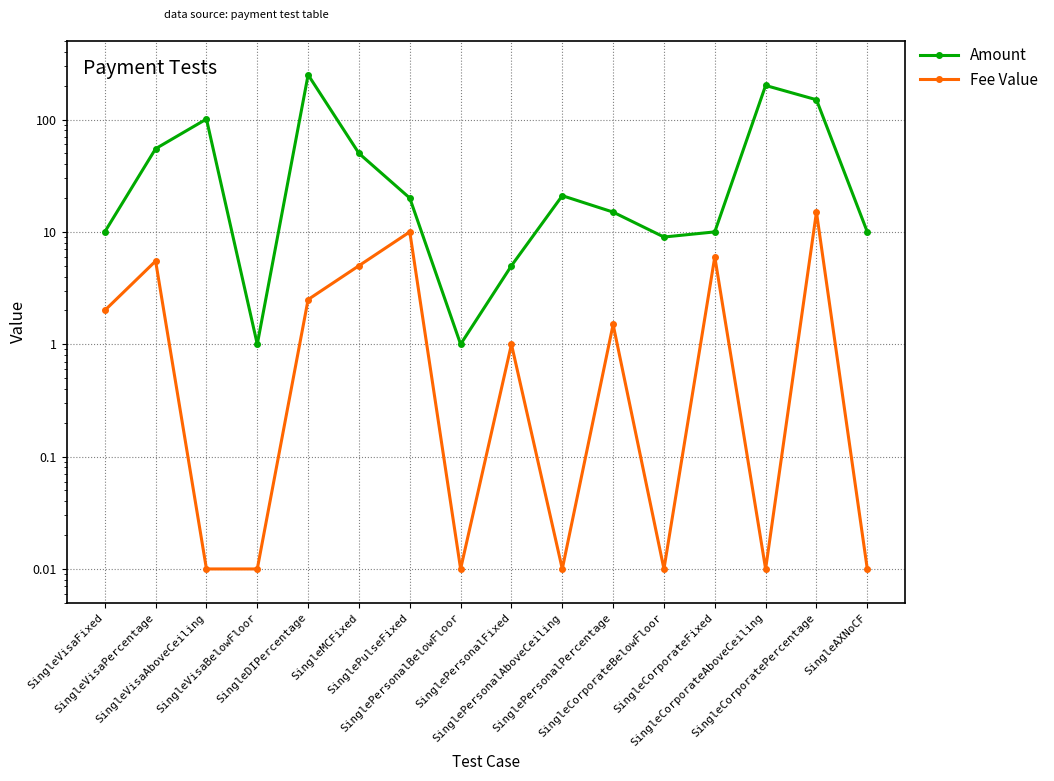

Is it true that Fee Value equals 0.0 at SingleAXNoCF?

False